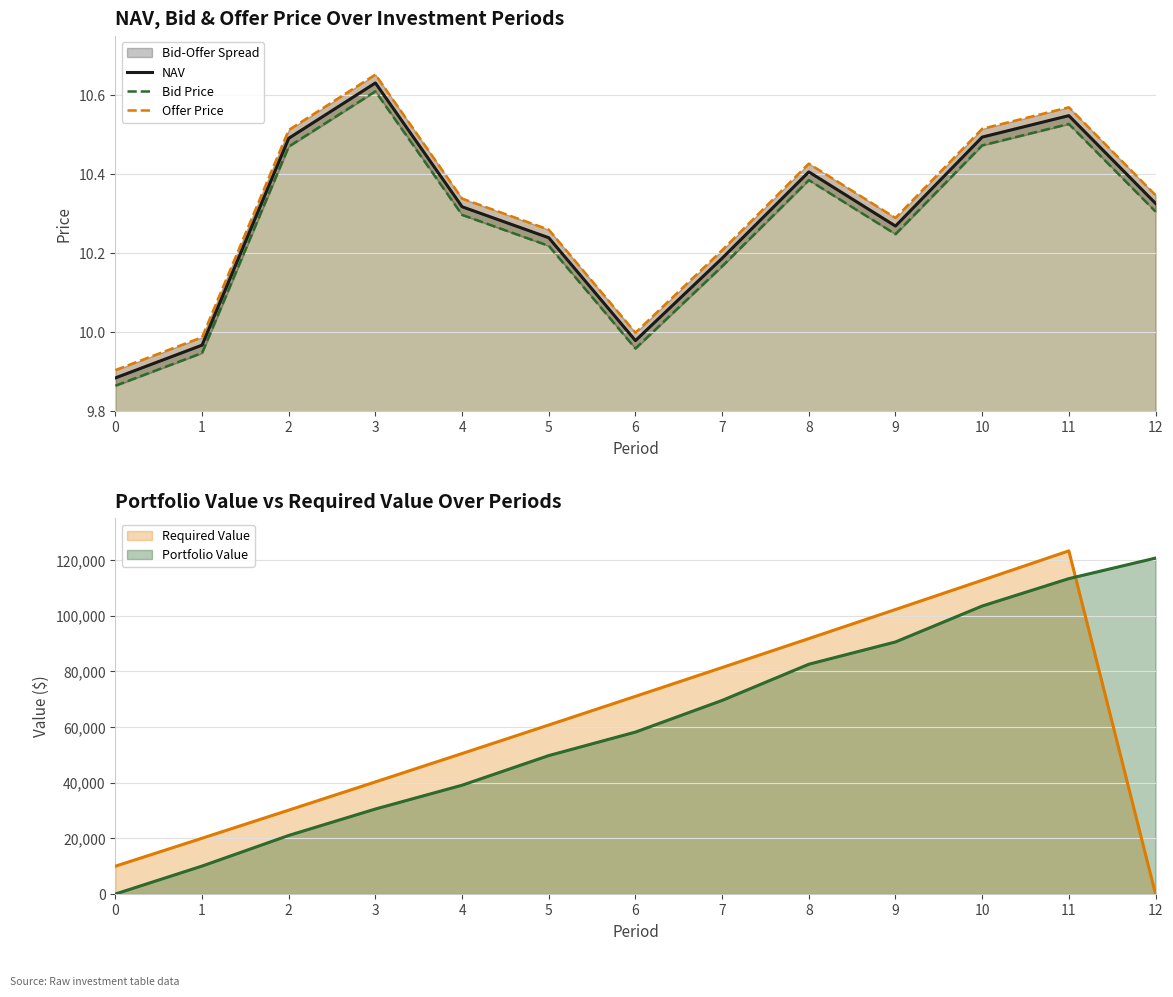

The Bid Price series shows 15.9 at 7. True or false?

False